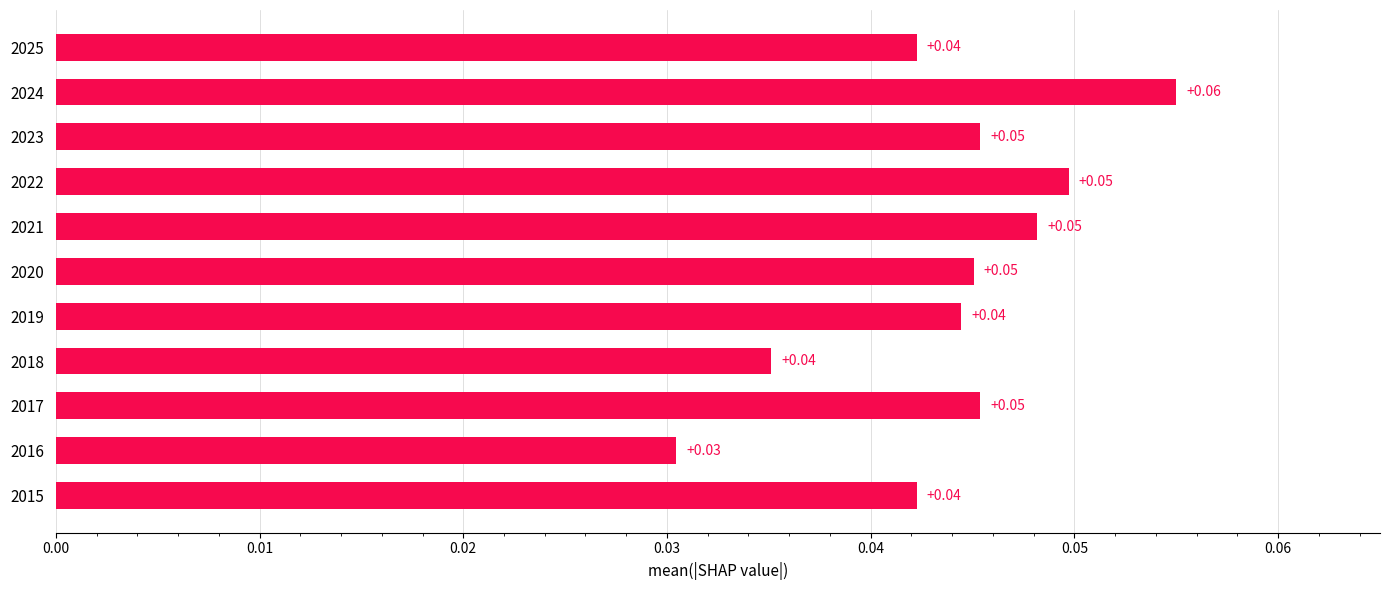

What is the sum of all values?

0.5